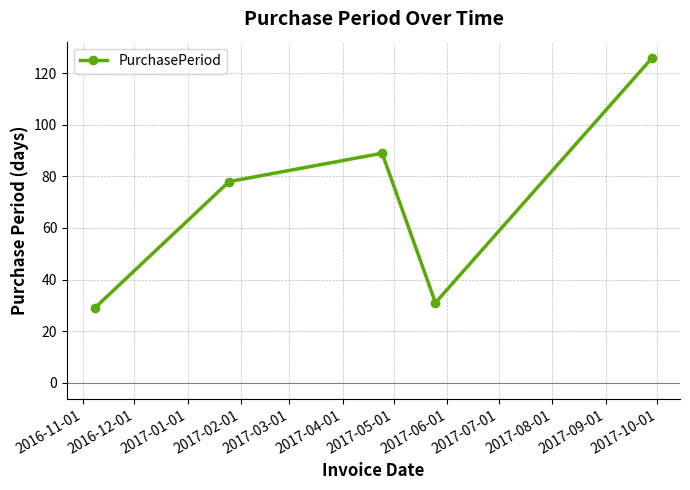

What is the maximum value shown in the chart?

126